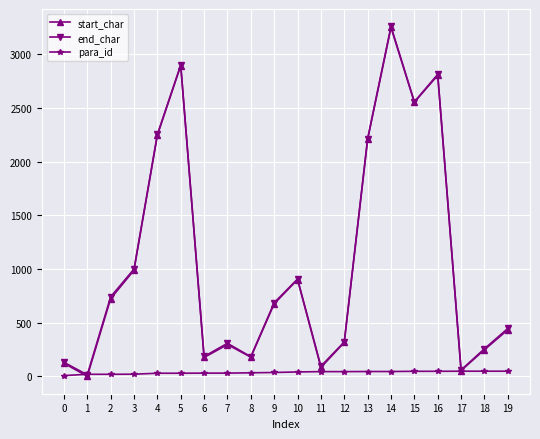

True or false: end_char has more than 1 points higher than both neighbors.

True